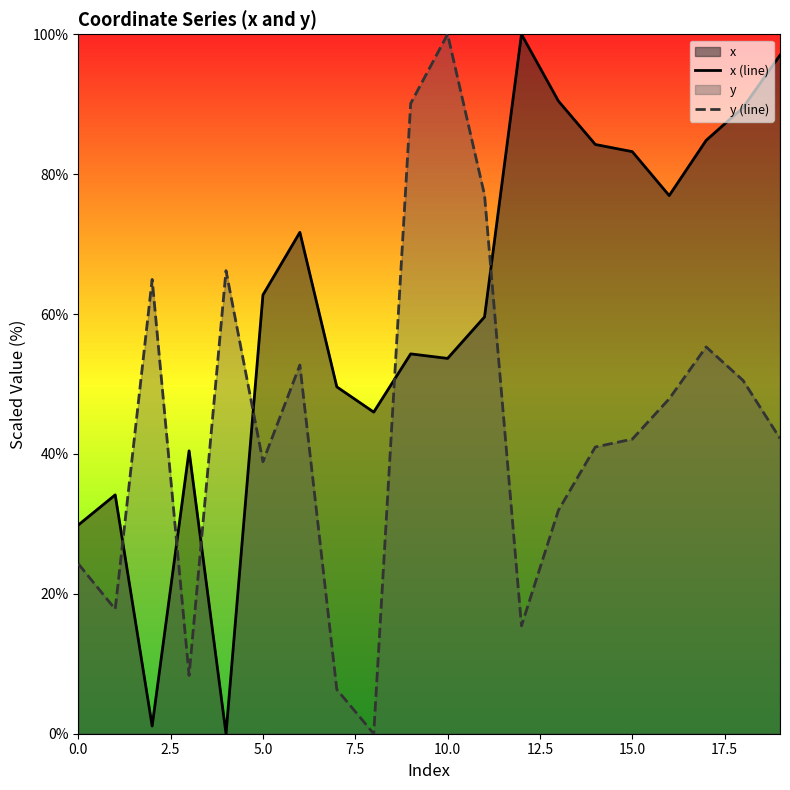

How many times do y (line) and x (line) cross each other?

6